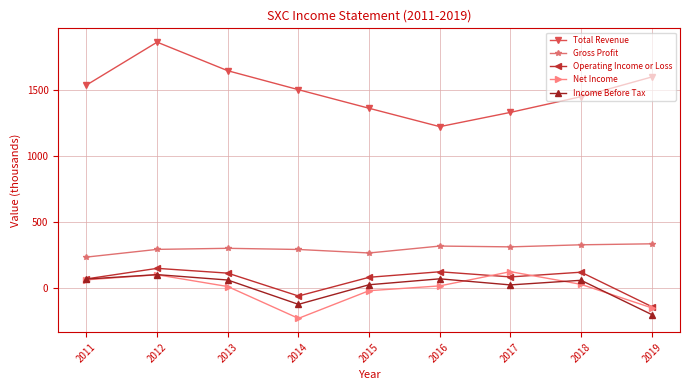

What is the difference between the maximum and minimum values in the Income Before Tax series?

303.1